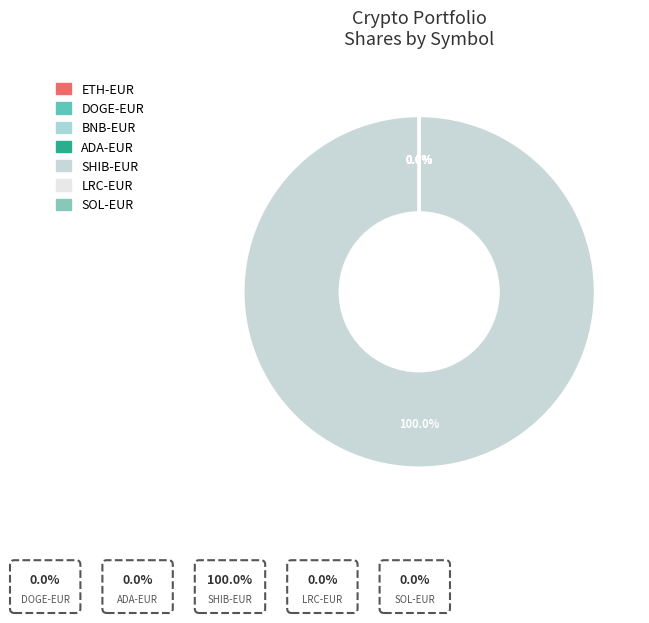

Does SOL-EUR represent more than half of the total?

No